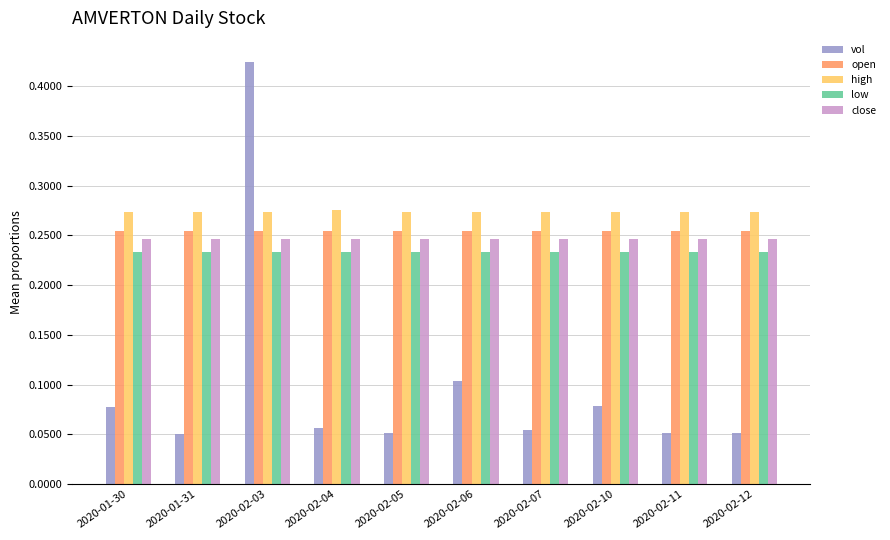

How many bars are there in total?

50